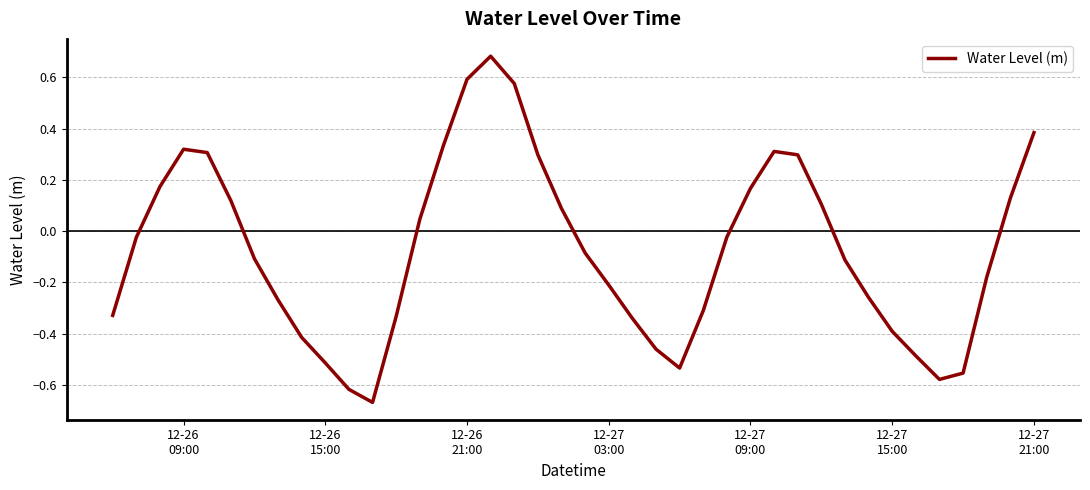

What is the difference between the second highest and second lowest values?

1.2